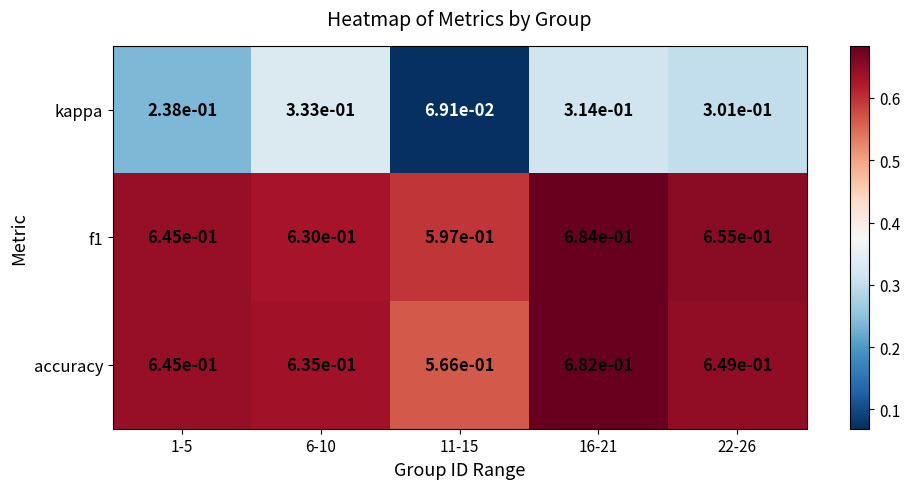

Is the value of accuracy at 16-21 greater than the value of kappa at 16-21?

Yes